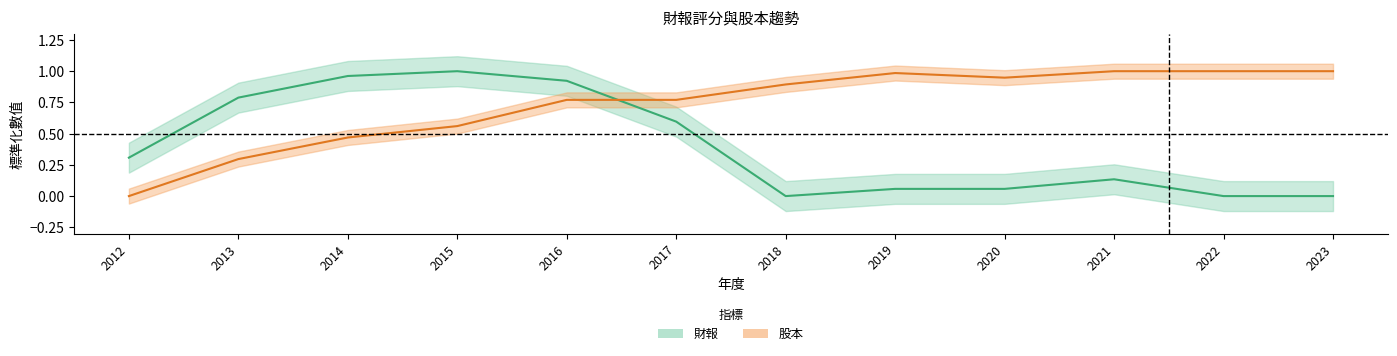

Reading left to right, extract all data points from this chart.

財報: 0.3	0.8	1.0	1.0	0.9	0.6	0.0	0.1	0.1	0.1	0.0	0.0
股本: 0.0	0.3	0.5	0.6	0.8	0.8	0.9	1.0	0.9	1.0	1.0	1.0